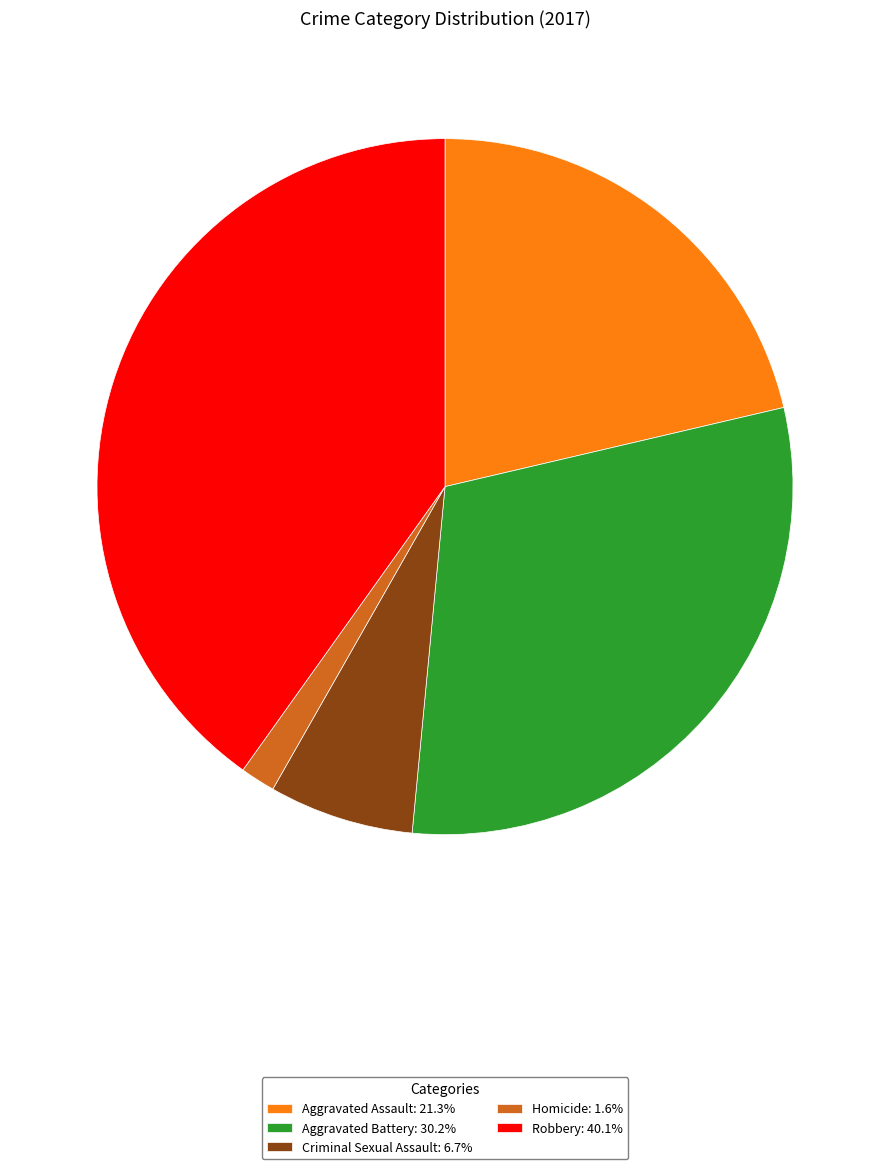

Which slice is the largest?

Robbery